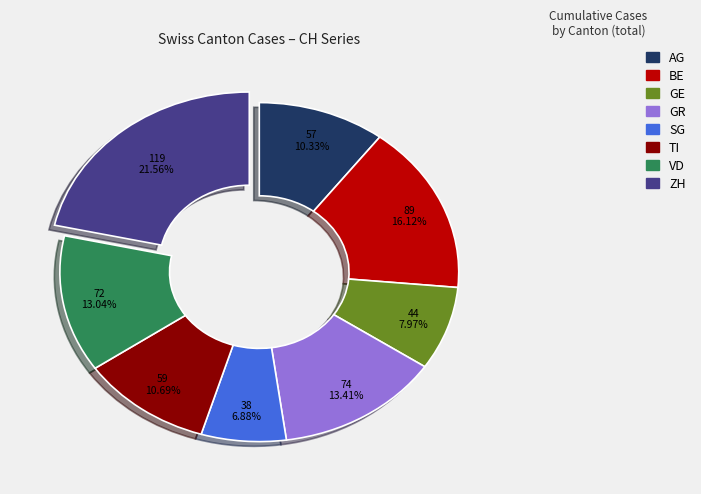

To the nearest percent, what is the difference between the ZH and GE slice percentages?

14%